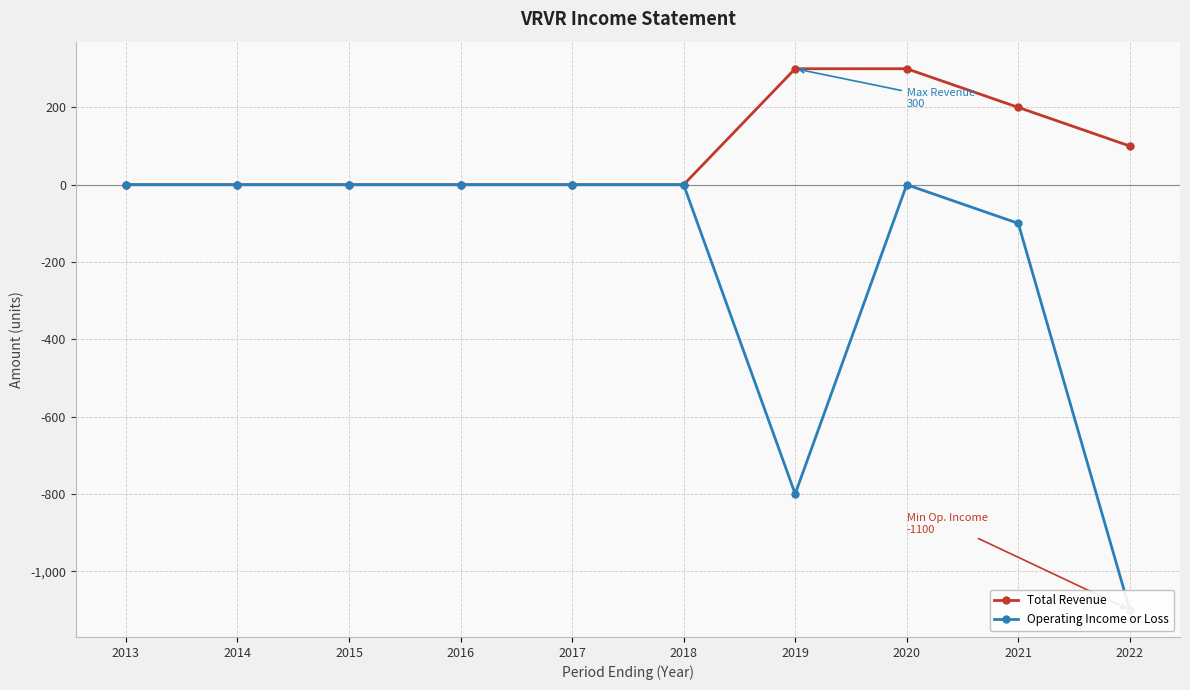

How many lines are shown in the chart?

2